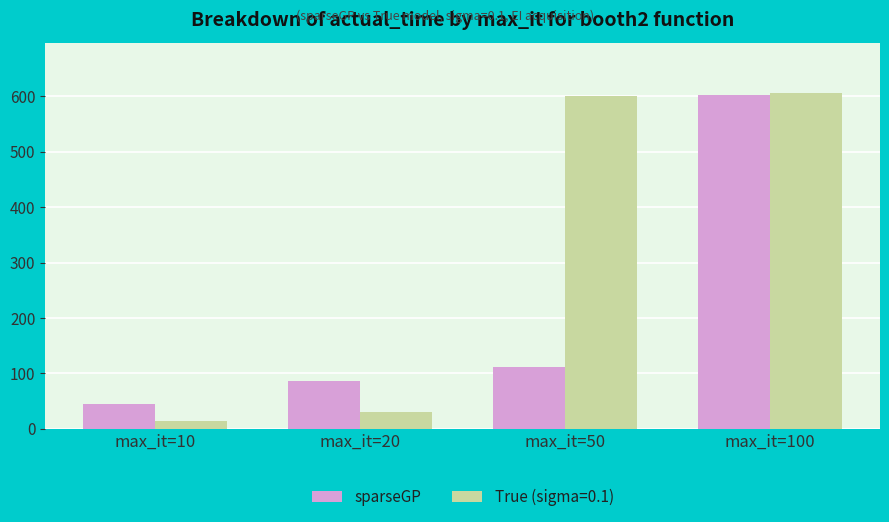

The value of sparseGP at max_it=50 is 38.6. True or false?

False